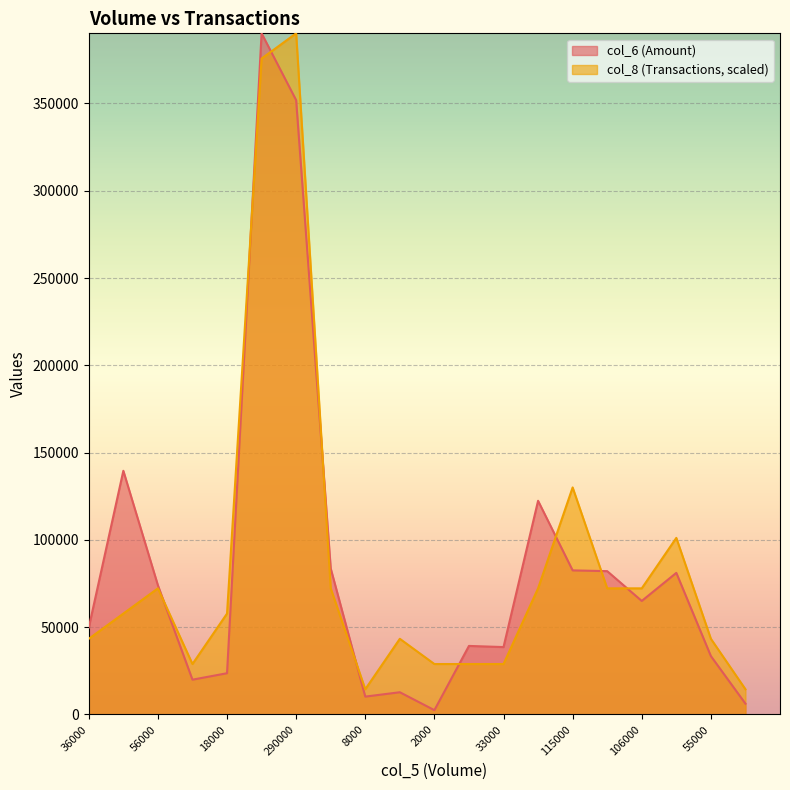

What is the label of the 18th point from the left?

141000